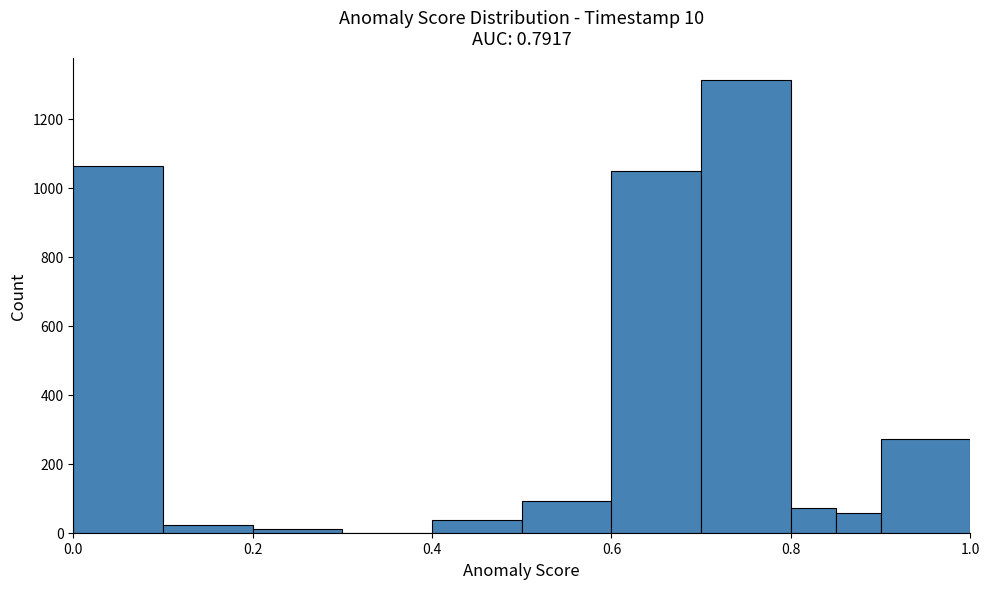

Read against the x-axis, roughly where is the centre of the tallest bar?

0.76